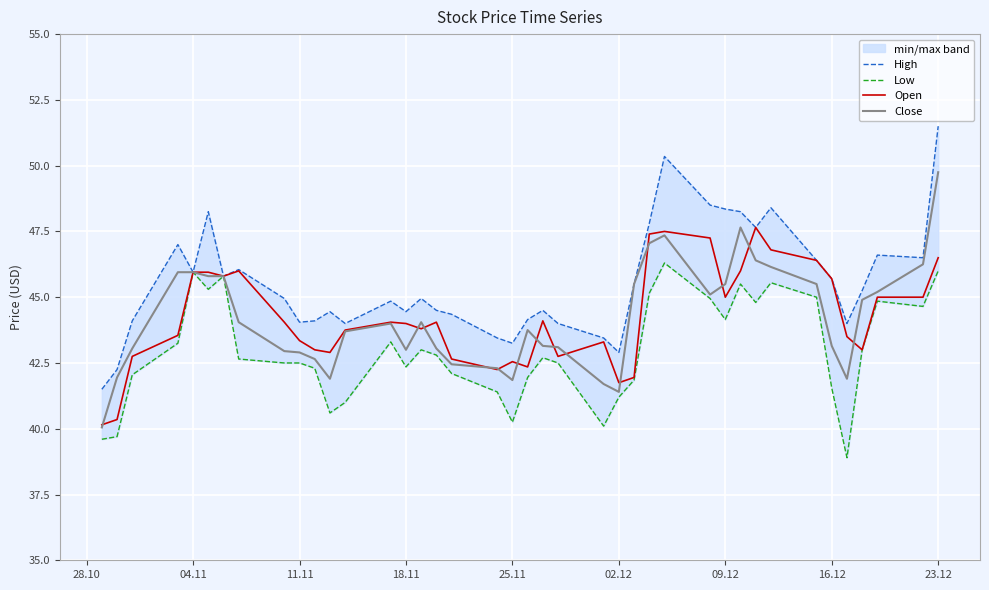

Which series has the largest total across all categories?

High